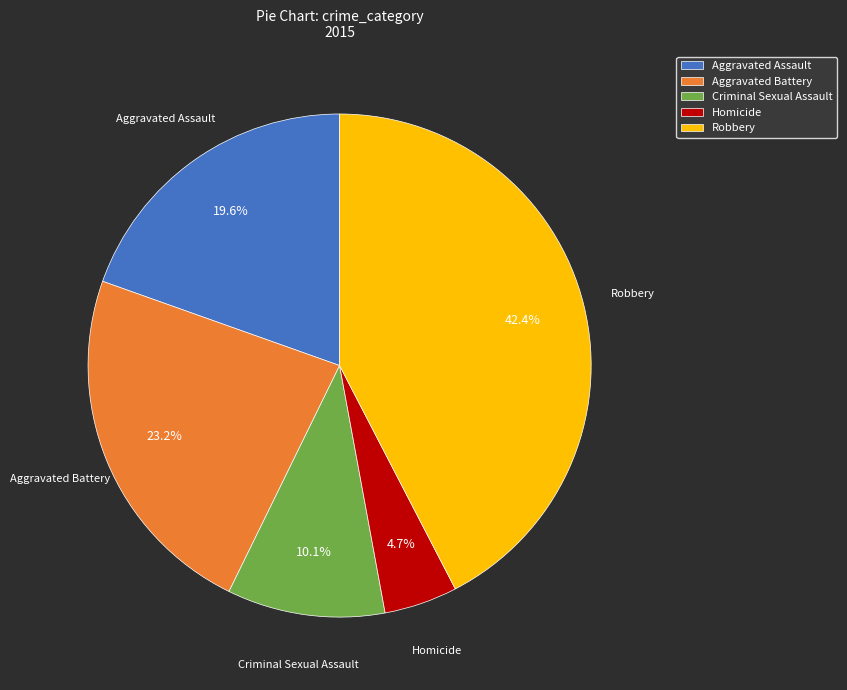

To the nearest percent, what portion does Robbery represent?

42%